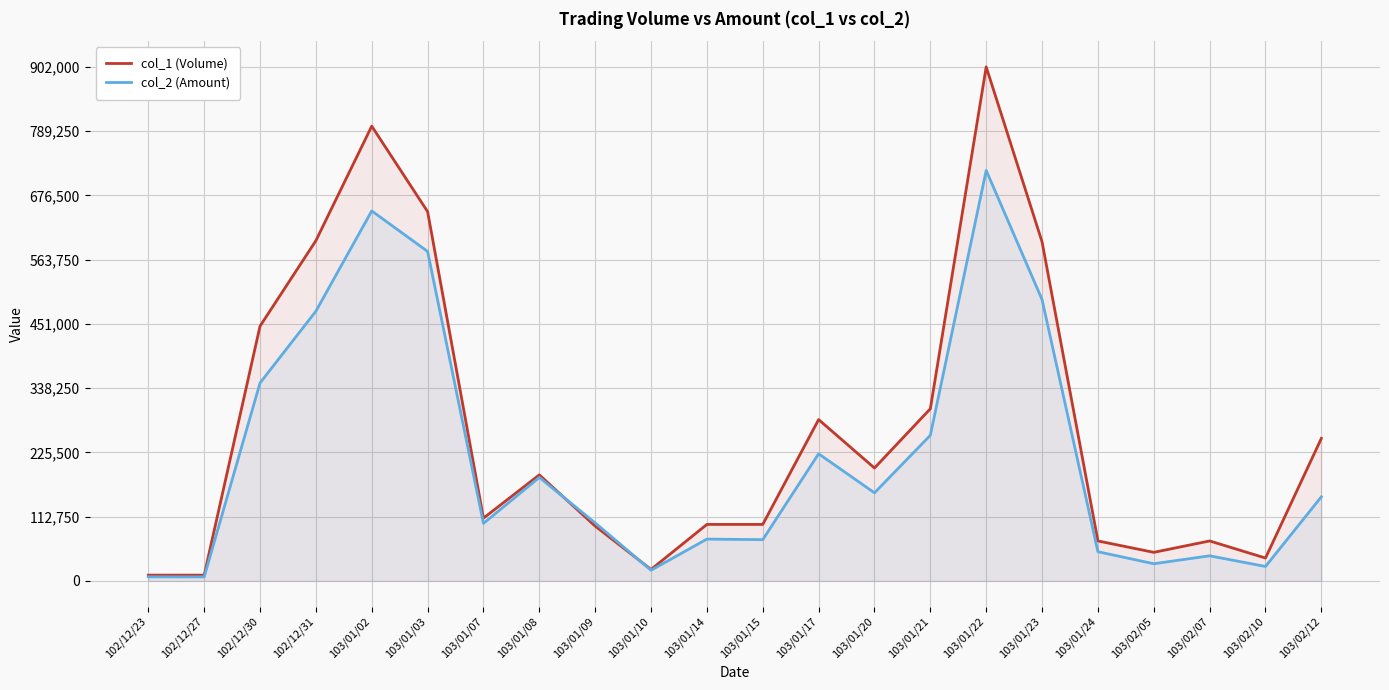

The value of col_1 (Volume) at 103/01/07 is 110000. True or false?

True